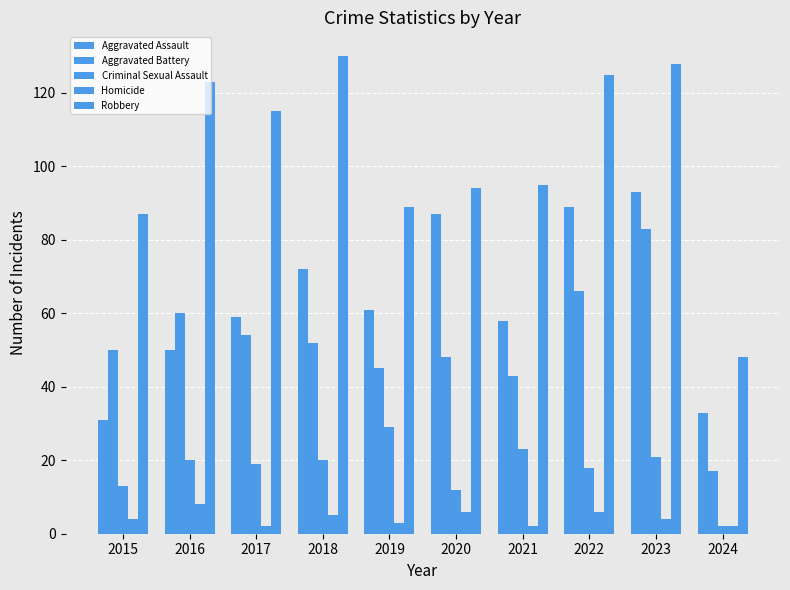

How many bars are there in each group?

5